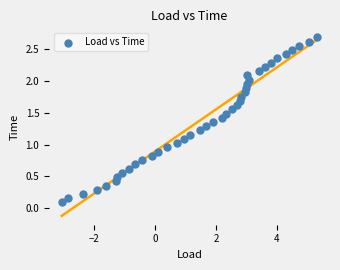

What is the range of X values (max minus min)?

8.4